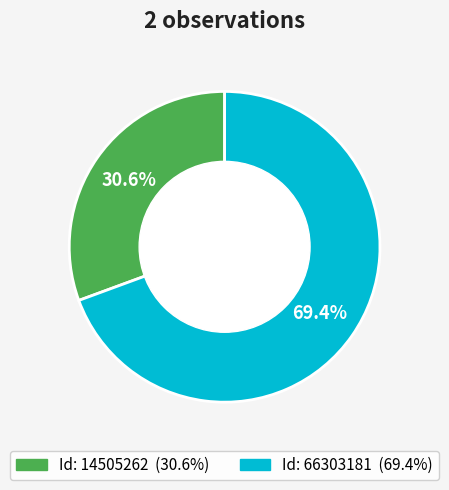

Is there any slice that represents more than half of the pie?

Yes